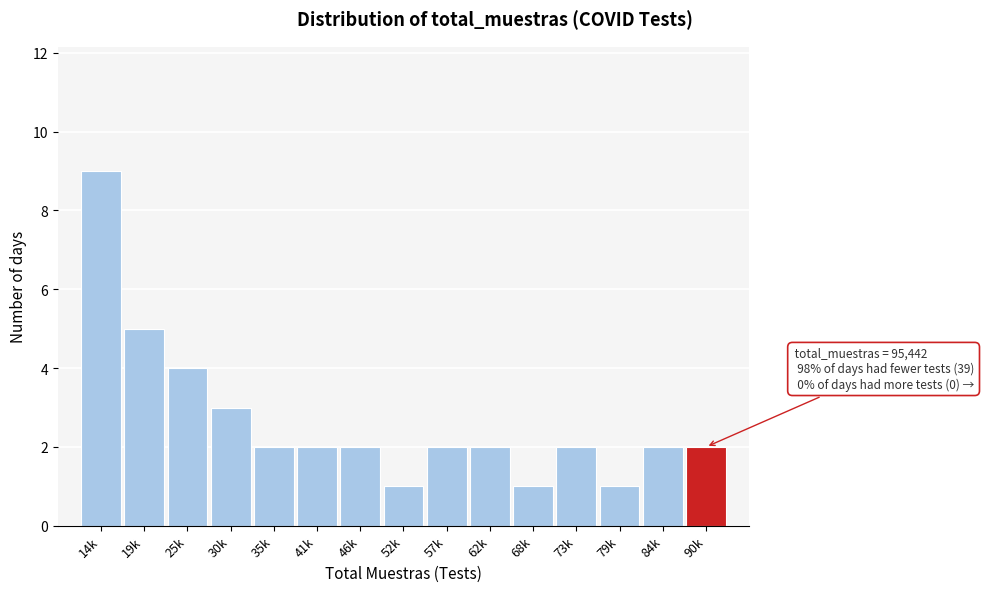

Reading right to left, extract all data points from this chart.

90k=2	84k=2	79k=1	73k=2	68k=1	62k=2	57k=2	52k=1	46k=2	41k=2	35k=2	30k=3	25k=4	19k=5	14k=9